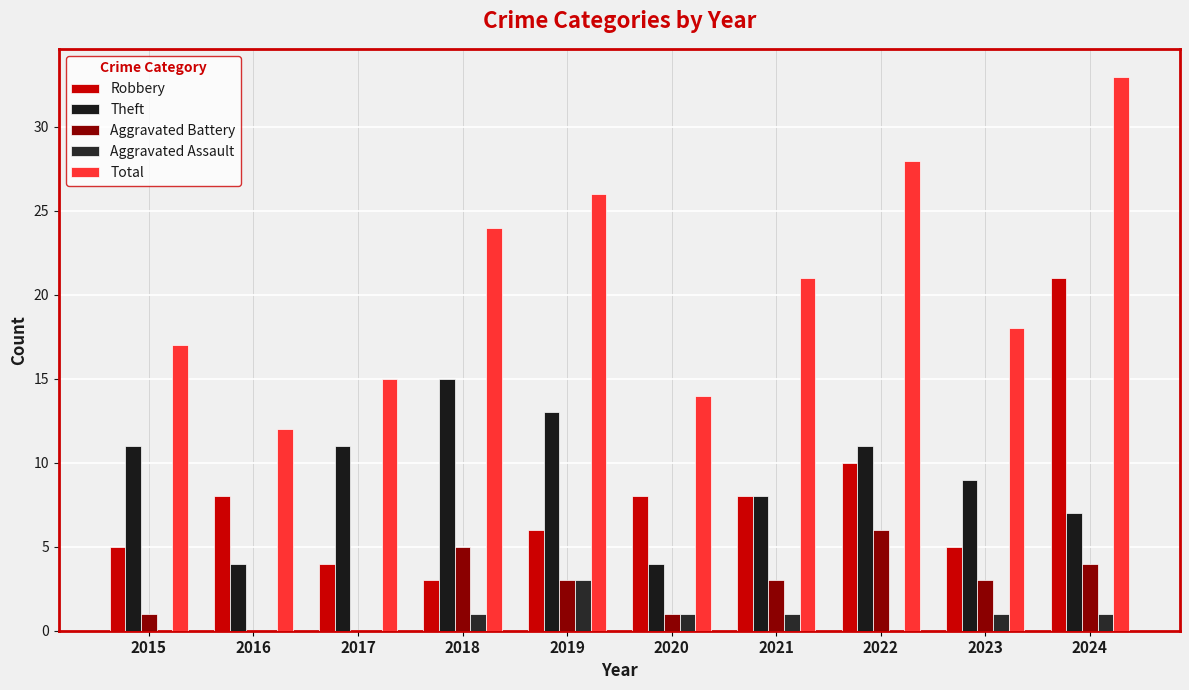

At which label does Total reach its minimum?

2016